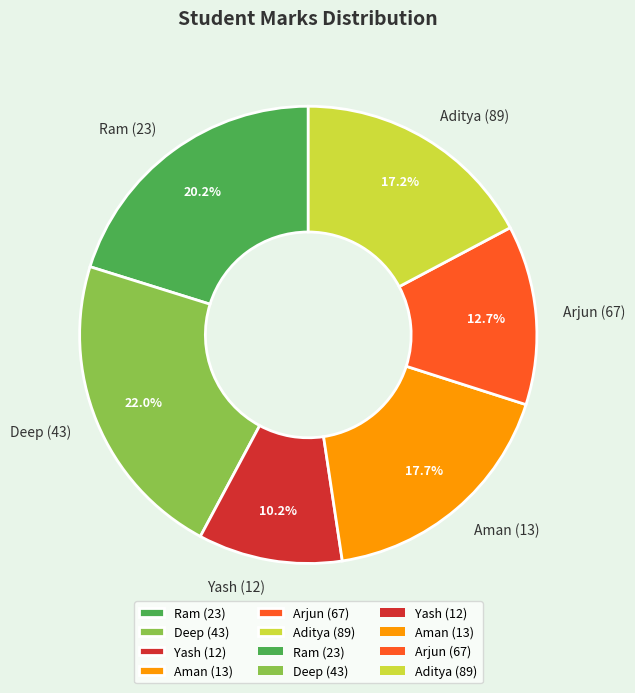

Is there a majority slice in this chart?

No